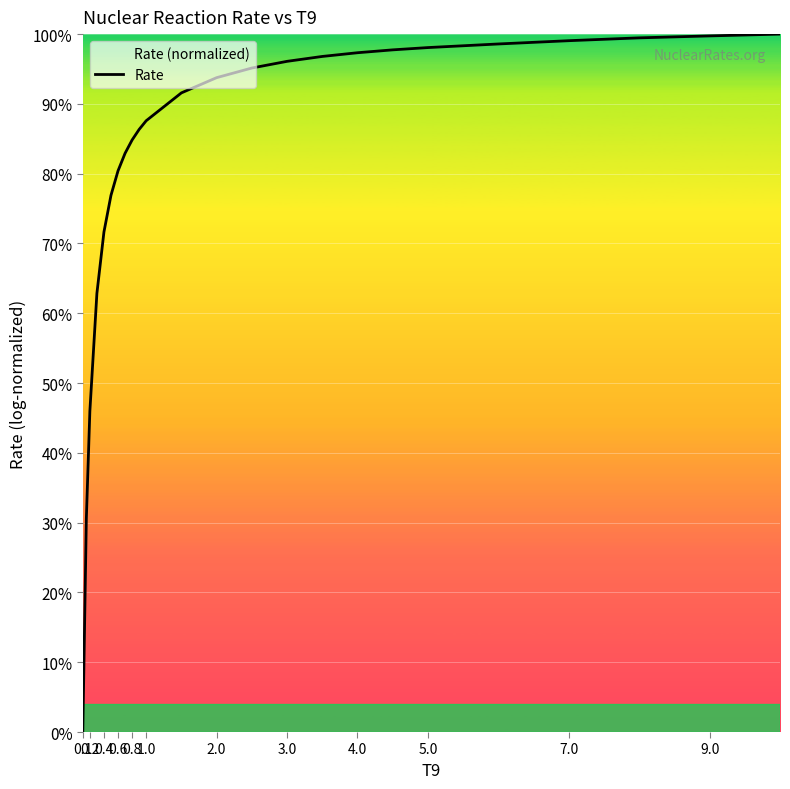

At which label is the value closest to 0?

0.1